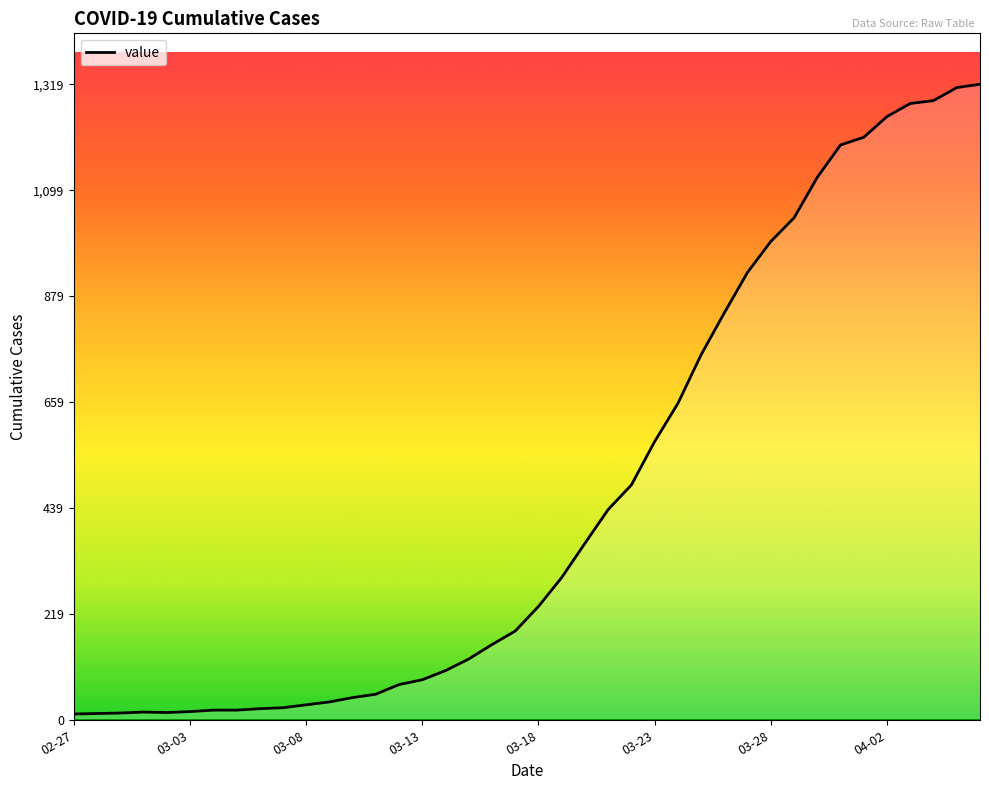

What is the greatest value displayed?

1319